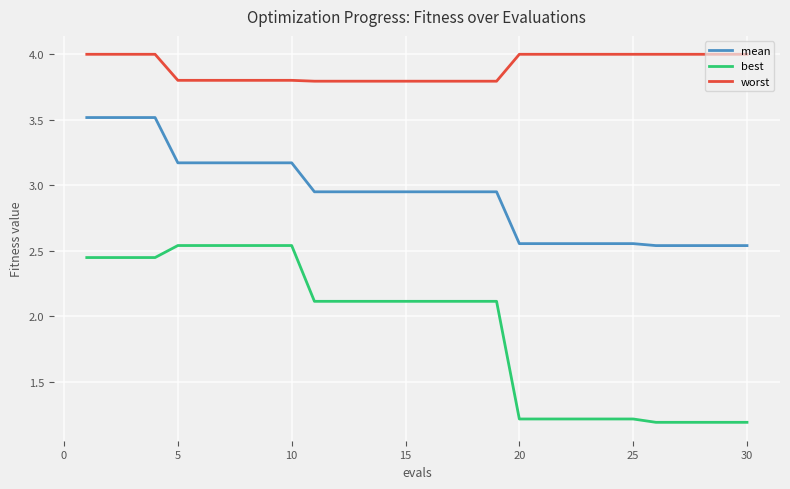

Rank the series by their average value, from highest to lowest.

worst, mean, best